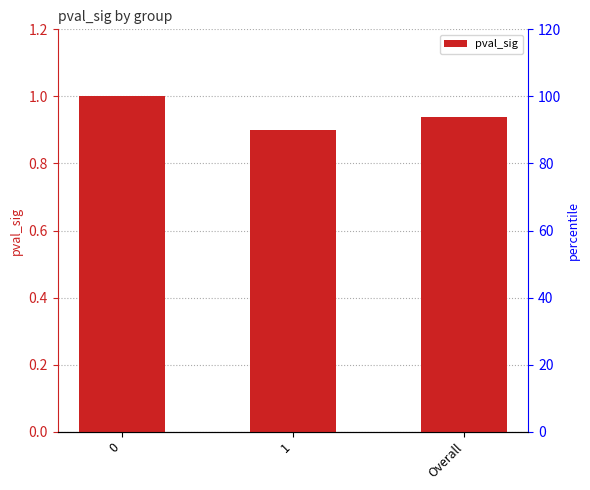

What is the maximum value shown in the chart?

1.0